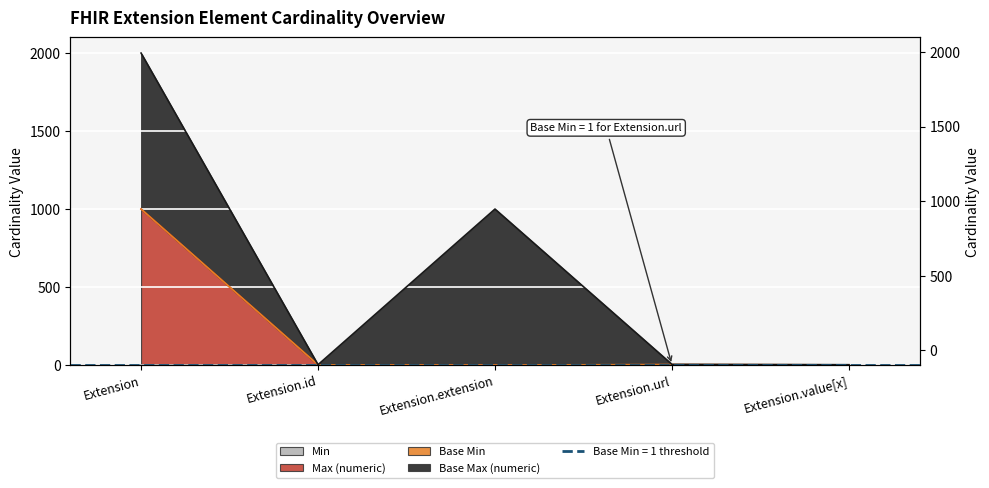

What is the difference between the maximum and minimum values in the Min series?

1